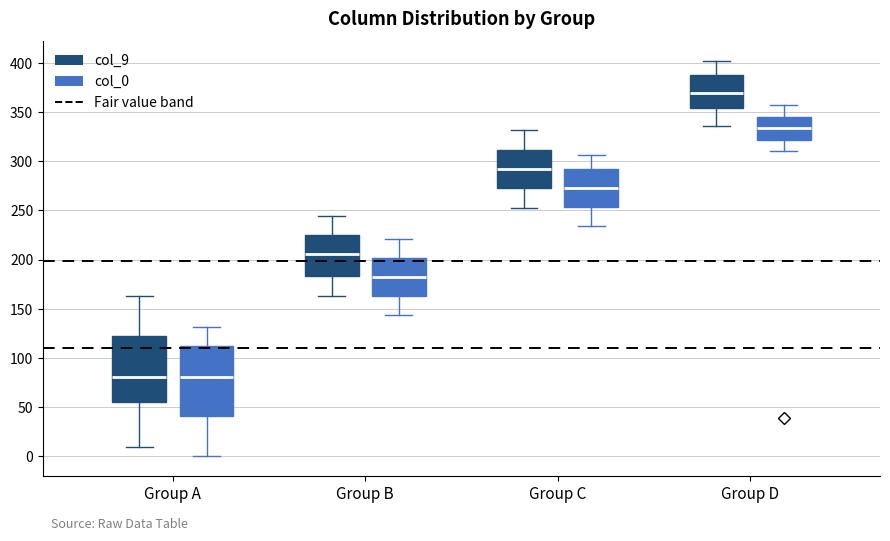

Reading left to right, read every box against the y-axis: the position of its median line, the range the box covers, and the ends of its whiskers. The values are not printed on the chart, so give them approximately, as read against the axis.

Group A (col_9): median 80, box 55 to 120, whiskers 10 to 165
Group A (col_0): median 80, box 40 to 110, whiskers 0 to 130
Group B (col_9): median 205, box 185 to 225, whiskers 165 to 245
Group B (col_0): median 185, box 165 to 200, whiskers 145 to 220
Group C (col_9): median 290, box 275 to 310, whiskers 255 to 330
Group C (col_0): median 275, box 255 to 290, whiskers 235 to 305
Group D (col_9): median 370, box 355 to 390, whiskers 335 to 400
Group D (col_0): median 335, box 320 to 345, whiskers 310 to 355